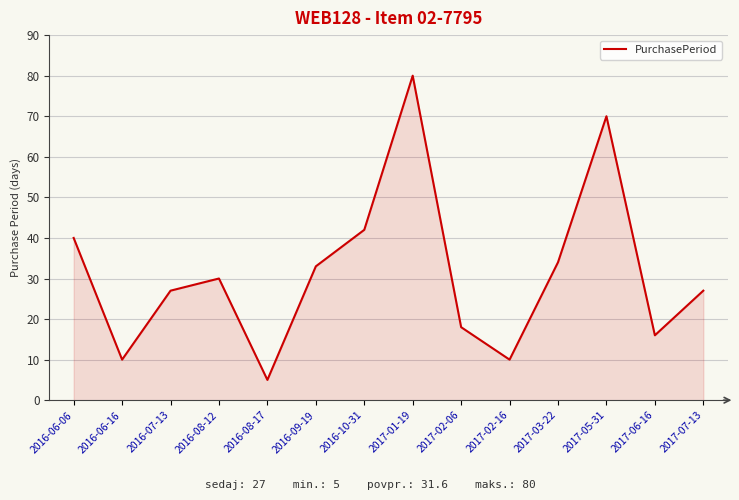

What position from the right is 2016-07-13?

12